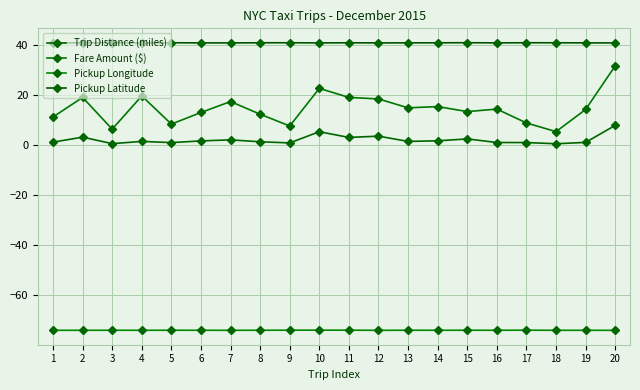

Count the Pickup Latitude values in the range 40 to 41.

20